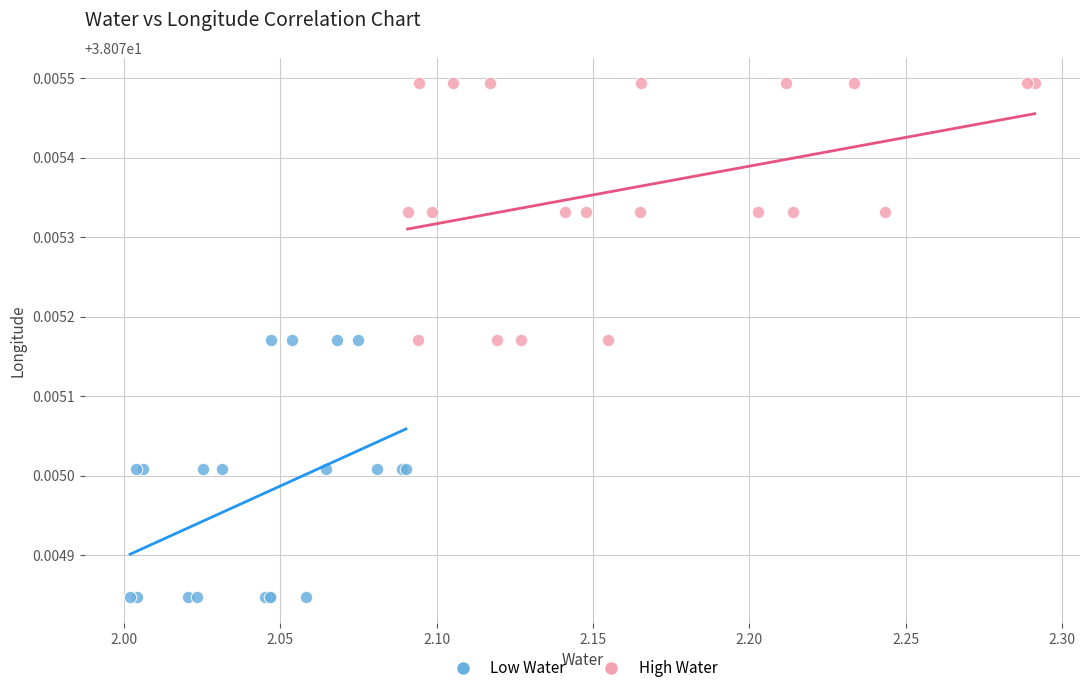

What are all the series names shown in the legend?

Low Water, High Water